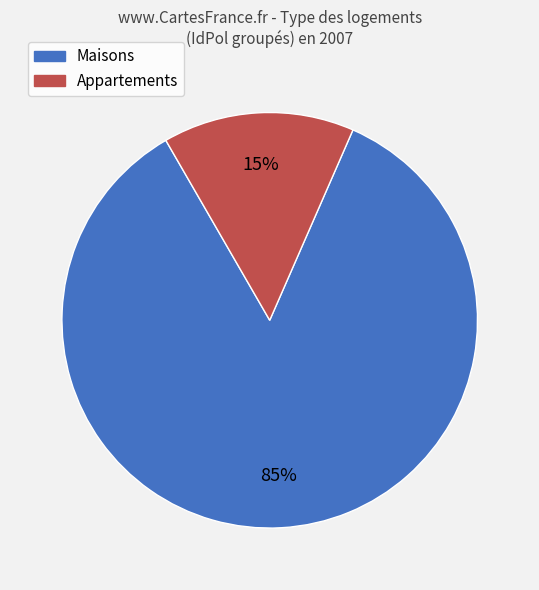

To the nearest percent, what is the average slice percentage?

50%